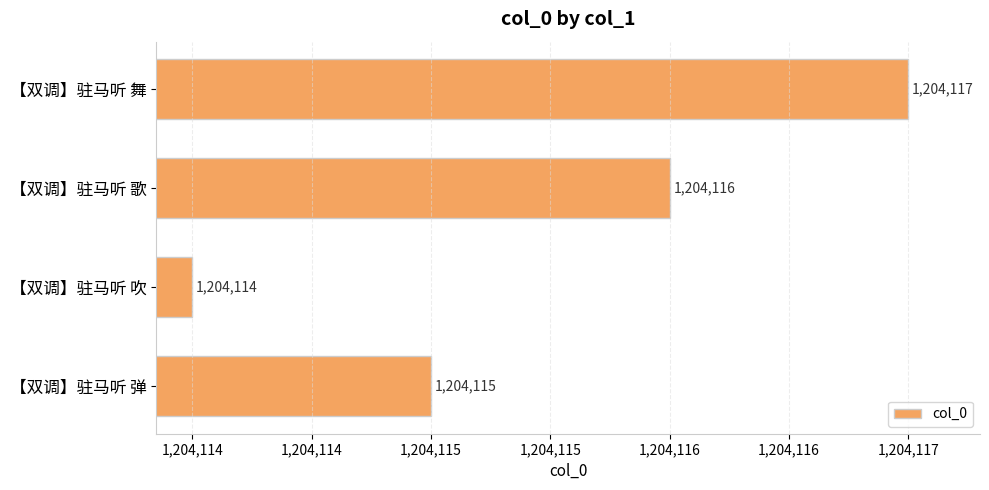

Which category has the highest value across all series?

【双调】驻马听 舞